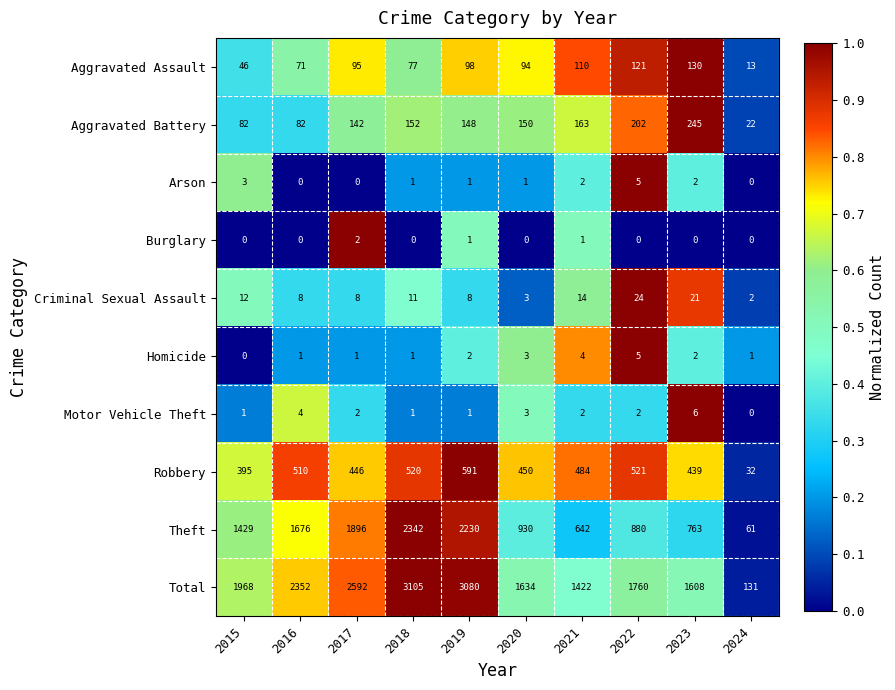

Is it true that Criminal Sexual Assault equals 38 at 2023?

False